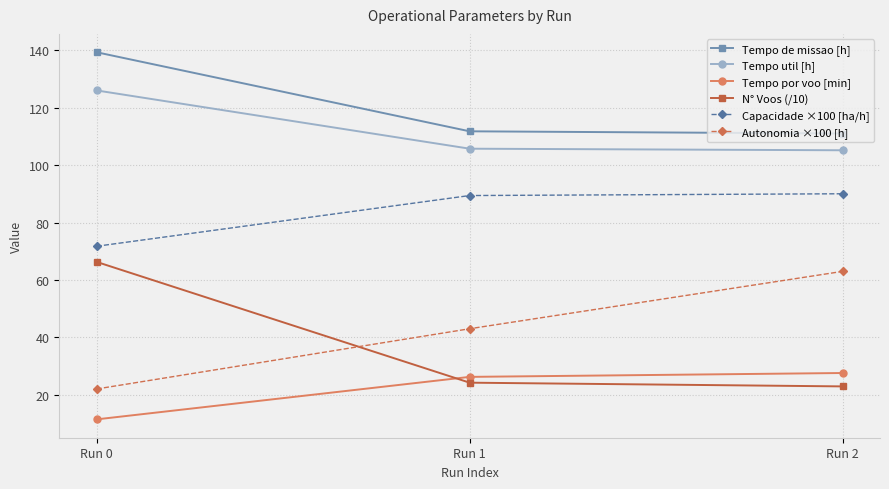

At which category does the chart reach its peak across all series?

Run 0